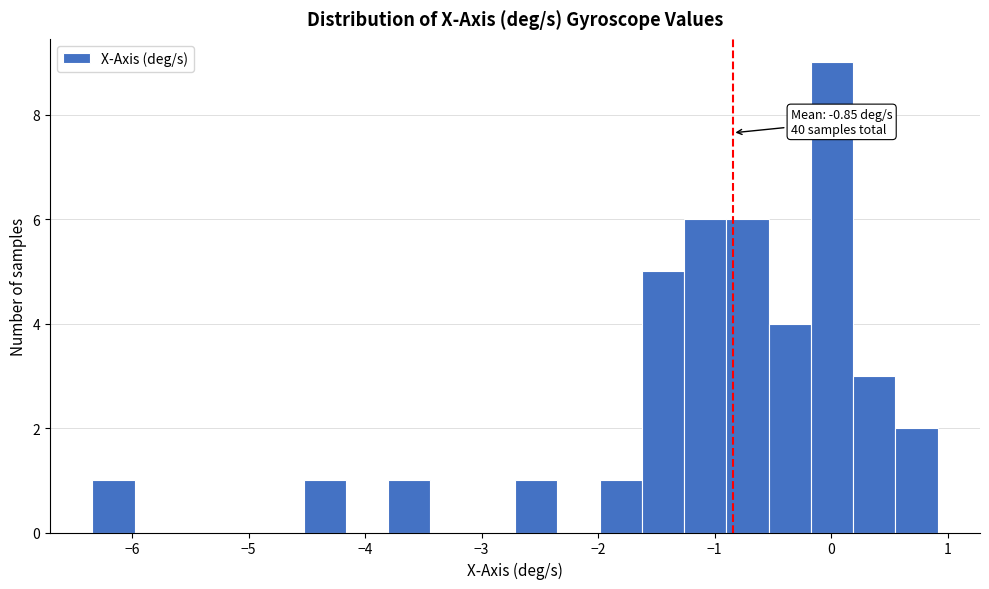

Read against the x-axis, roughly where is the centre of the tallest bar?

0.0